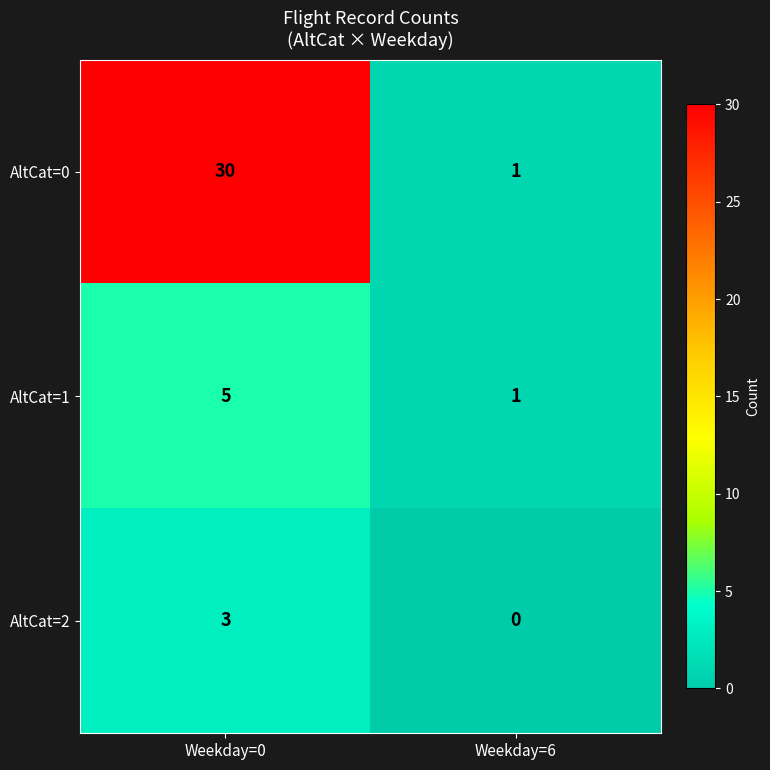

The AltCat=2 series shows 0 at Weekday=6. True or false?

True